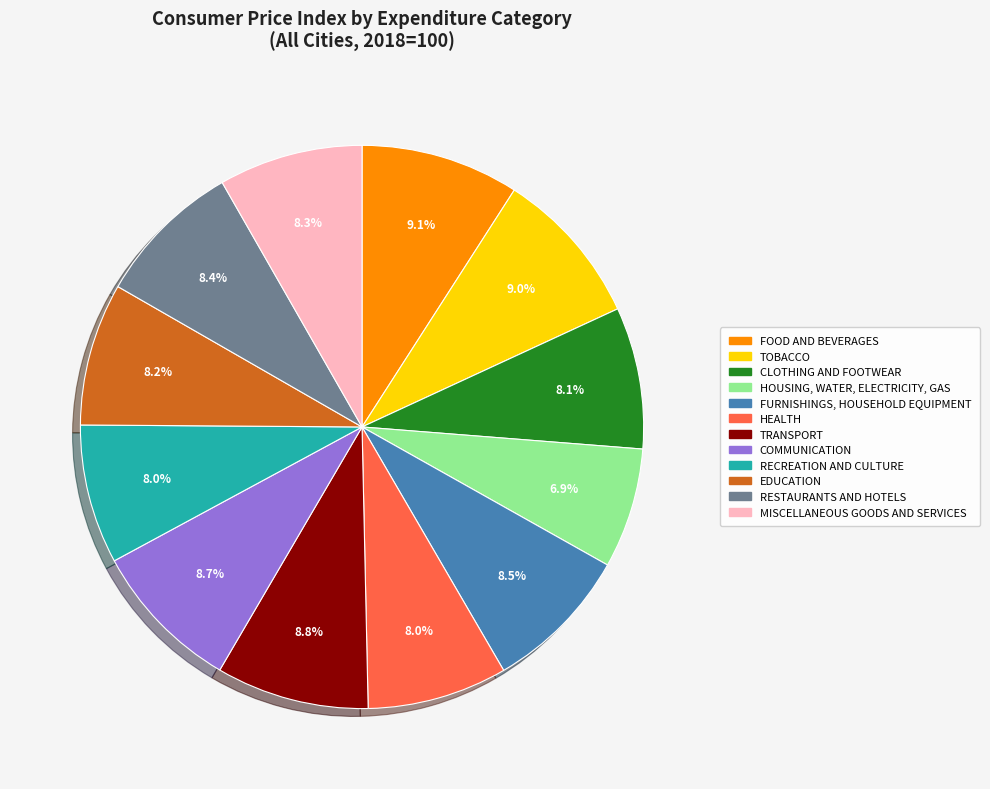

Does MISCELLANEOUS GOODS AND SERVICES represent more than half of the total?

No